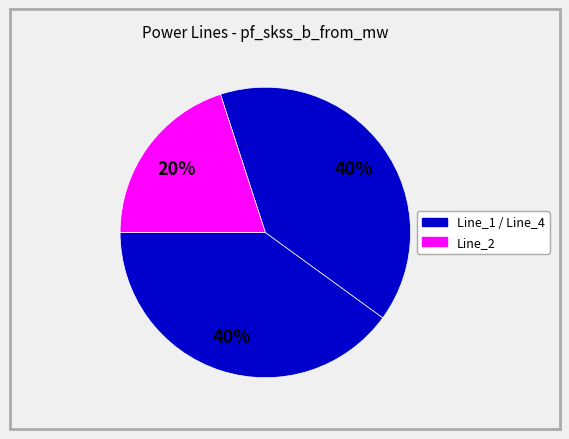

How many slices are in this pie chart?

3